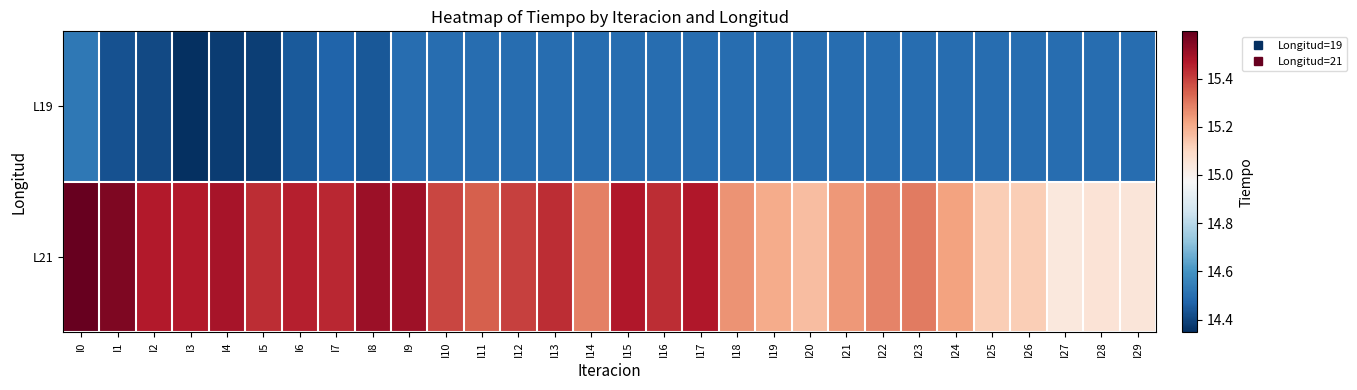

How many data points does each series have?

30